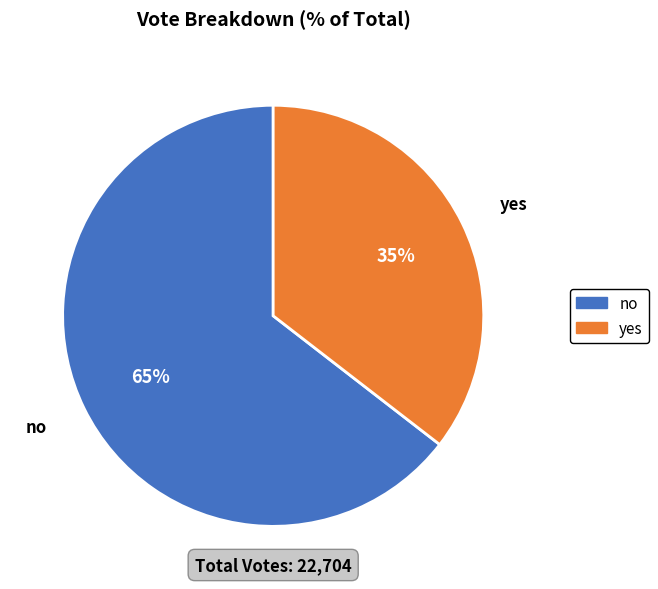

What percentage is the no slice, to the nearest percent?

65%